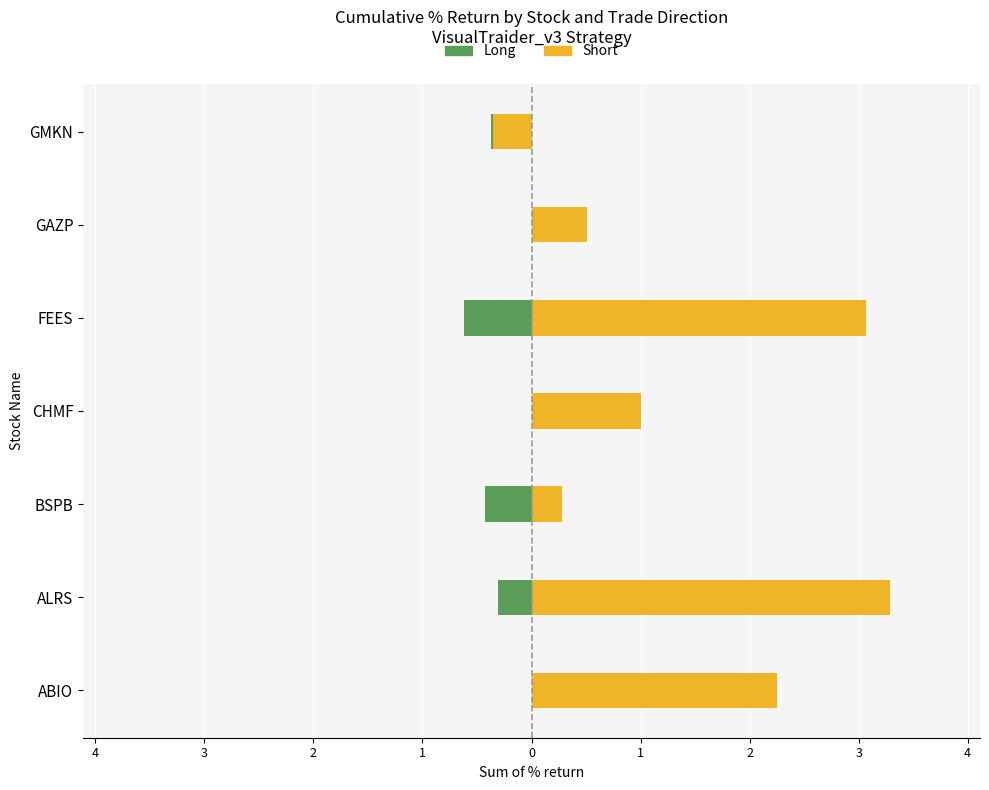

What is the approximate value of Short (right) at GMKN?

-0.3